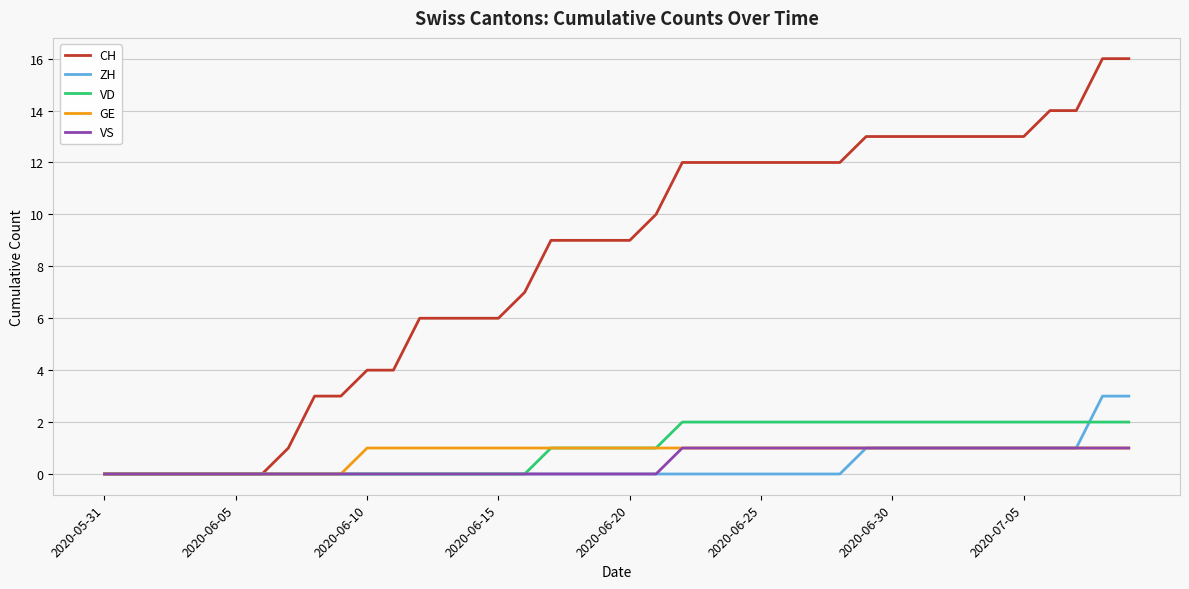

Which series has the largest range (max minus min)?

CH